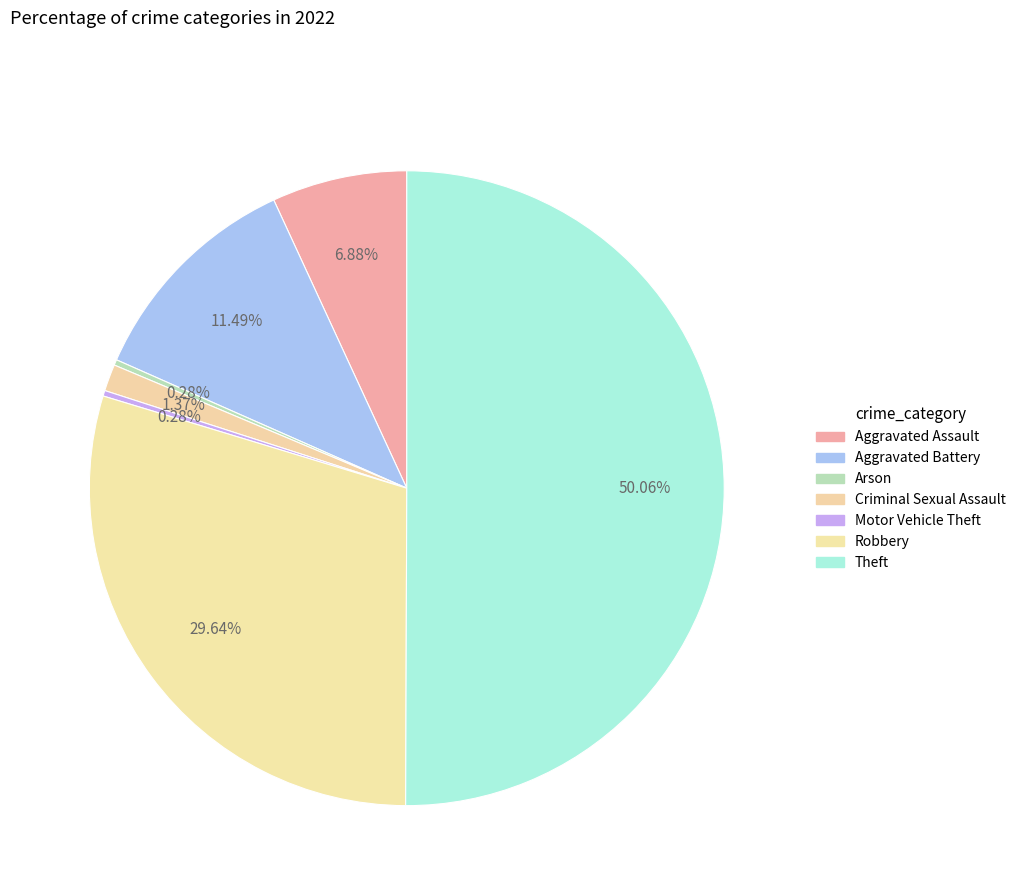

Which slice is the smallest?

Arson